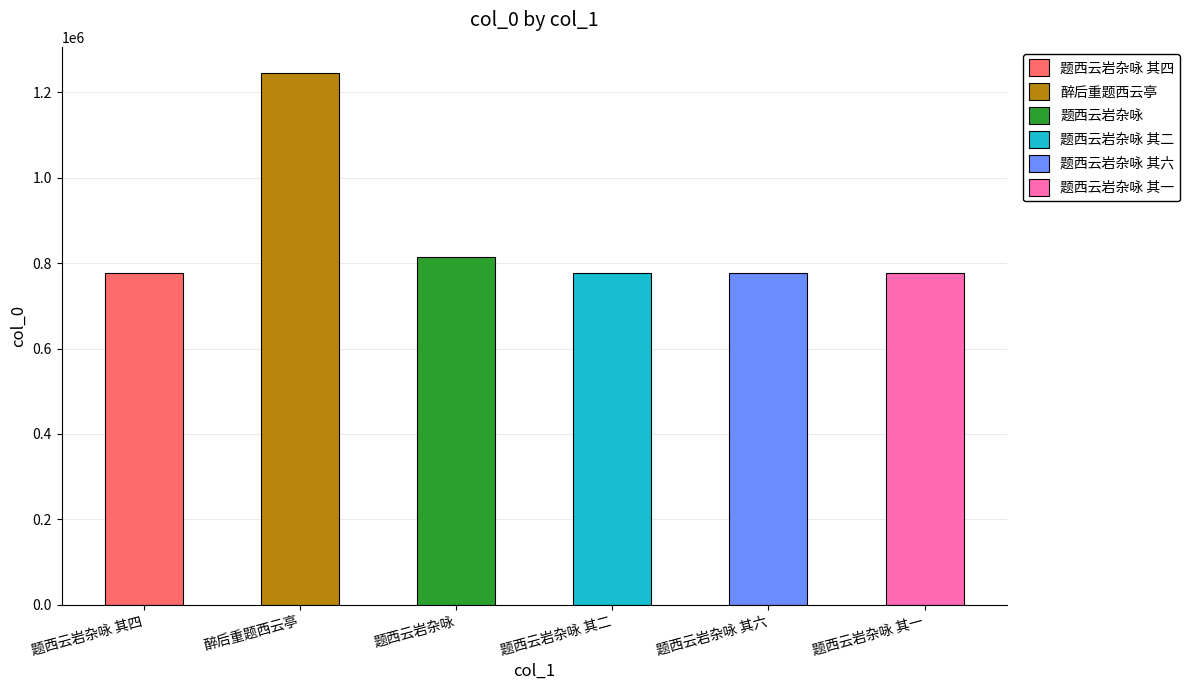

True or false: the data shows 797646 at 醉后重题西云亭.

False